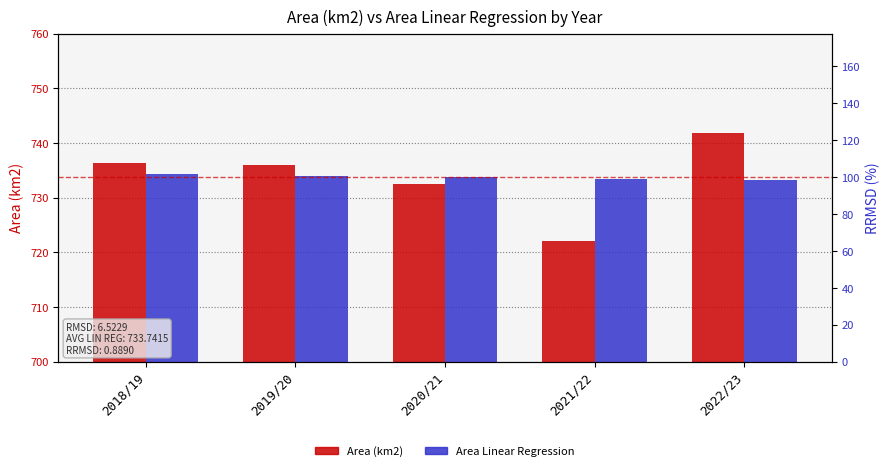

What is the label of the 5th bar from the right?

2018/19